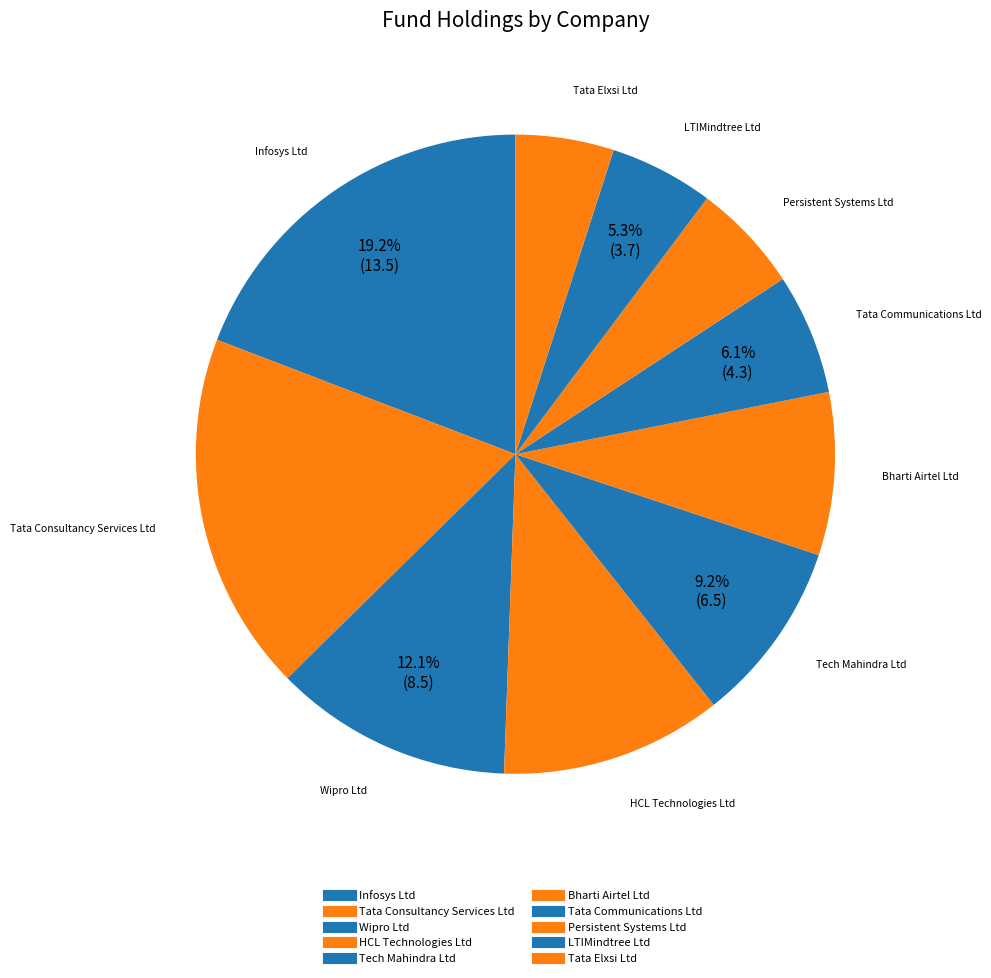

How many segments does this pie chart have?

10